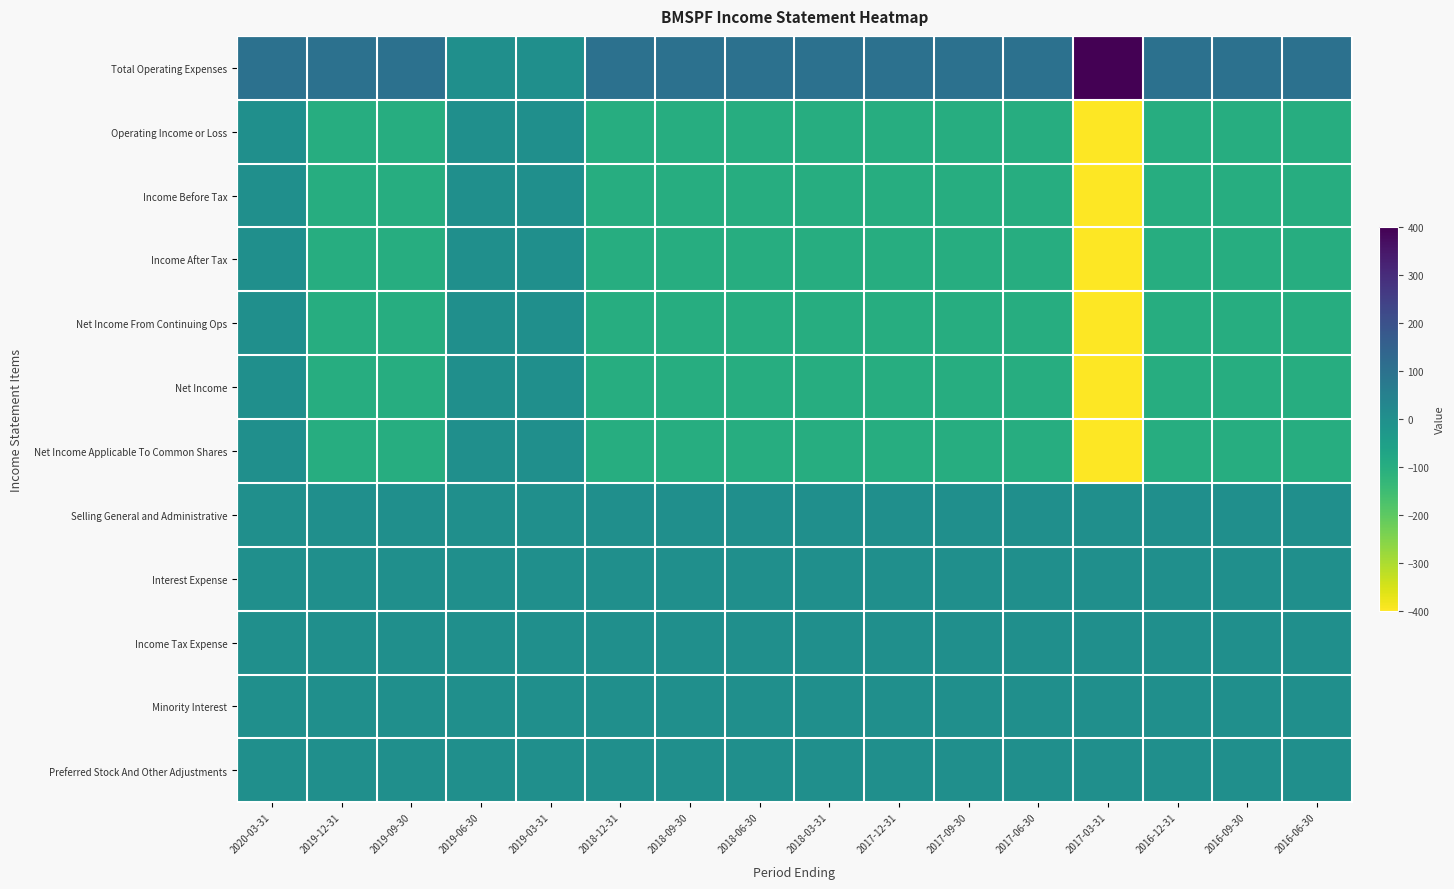

Reading left to right, what are all the values shown in this chart?

Total Operating Expenses: 2020-03-31=100	2019-12-31=100	2019-09-30=100	2019-06-30=0	2019-03-31=0	2018-12-31=100	2018-09-30=100	2018-06-30=100	2018-03-31=100	2017-12-31=100	2017-09-30=100	2017-06-30=100	2017-03-31=400	2016-12-31=100	2016-09-30=100	2016-06-30=100
Operating Income or Loss: 2020-03-31=0	2019-12-31=-100	2019-09-30=-100	2019-06-30=0	2019-03-31=0	2018-12-31=-100	2018-09-30=-100	2018-06-30=-100	2018-03-31=-100	2017-12-31=-100	2017-09-30=-100	2017-06-30=-100	2017-03-31=-400	2016-12-31=-100	2016-09-30=-100	2016-06-30=-100
Income Before Tax: 2020-03-31=0	2019-12-31=-100	2019-09-30=-100	2019-06-30=0	2019-03-31=0	2018-12-31=-100	2018-09-30=-100	2018-06-30=-100	2018-03-31=-100	2017-12-31=-100	2017-09-30=-100	2017-06-30=-100	2017-03-31=-400	2016-12-31=-100	2016-09-30=-100	2016-06-30=-100
Income After Tax: 2020-03-31=0	2019-12-31=-100	2019-09-30=-100	2019-06-30=0	2019-03-31=0	2018-12-31=-100	2018-09-30=-100	2018-06-30=-100	2018-03-31=-100	2017-12-31=-100	2017-09-30=-100	2017-06-30=-100	2017-03-31=-400	2016-12-31=-100	2016-09-30=-100	2016-06-30=-100
Net Income From Continuing Ops: 2020-03-31=0	2019-12-31=-100	2019-09-30=-100	2019-06-30=0	2019-03-31=0	2018-12-31=-100	2018-09-30=-100	2018-06-30=-100	2018-03-31=-100	2017-12-31=-100	2017-09-30=-100	2017-06-30=-100	2017-03-31=-400	2016-12-31=-100	2016-09-30=-100	2016-06-30=-100
Net Income: 2020-03-31=0	2019-12-31=-100	2019-09-30=-100	2019-06-30=0	2019-03-31=0	2018-12-31=-100	2018-09-30=-100	2018-06-30=-100	2018-03-31=-100	2017-12-31=-100	2017-09-30=-100	2017-06-30=-100	2017-03-31=-400	2016-12-31=-100	2016-09-30=-100	2016-06-30=-100
Net Income Applicable To Common Shares: 2020-03-31=0	2019-12-31=-100	2019-09-30=-100	2019-06-30=0	2019-03-31=0	2018-12-31=-100	2018-09-30=-100	2018-06-30=-100	2018-03-31=-100	2017-12-31=-100	2017-09-30=-100	2017-06-30=-100	2017-03-31=-400	2016-12-31=-100	2016-09-30=-100	2016-06-30=-100
Selling General and Administrative: 2020-03-31=0	2019-12-31=0	2019-09-30=0	2019-06-30=0	2019-03-31=0	2018-12-31=0	2018-09-30=0	2018-06-30=0	2018-03-31=0	2017-12-31=0	2017-09-30=0	2017-06-30=0	2017-03-31=0	2016-12-31=0	2016-09-30=0	2016-06-30=0
Interest Expense: 2020-03-31=0	2019-12-31=0	2019-09-30=0	2019-06-30=0	2019-03-31=0	2018-12-31=0	2018-09-30=0	2018-06-30=0	2018-03-31=0	2017-12-31=0	2017-09-30=0	2017-06-30=0	2017-03-31=0	2016-12-31=0	2016-09-30=0	2016-06-30=0
Income Tax Expense: 2020-03-31=0	2019-12-31=0	2019-09-30=0	2019-06-30=0	2019-03-31=0	2018-12-31=0	2018-09-30=0	2018-06-30=0	2018-03-31=0	2017-12-31=0	2017-09-30=0	2017-06-30=0	2017-03-31=0	2016-12-31=0	2016-09-30=0	2016-06-30=0
Minority Interest: 2020-03-31=0	2019-12-31=0	2019-09-30=0	2019-06-30=0	2019-03-31=0	2018-12-31=0	2018-09-30=0	2018-06-30=0	2018-03-31=0	2017-12-31=0	2017-09-30=0	2017-06-30=0	2017-03-31=0	2016-12-31=0	2016-09-30=0	2016-06-30=0
Preferred Stock And Other Adjustments: 2020-03-31=0	2019-12-31=0	2019-09-30=0	2019-06-30=0	2019-03-31=0	2018-12-31=0	2018-09-30=0	2018-06-30=0	2018-03-31=0	2017-12-31=0	2017-09-30=0	2017-06-30=0	2017-03-31=0	2016-12-31=0	2016-09-30=0	2016-06-30=0